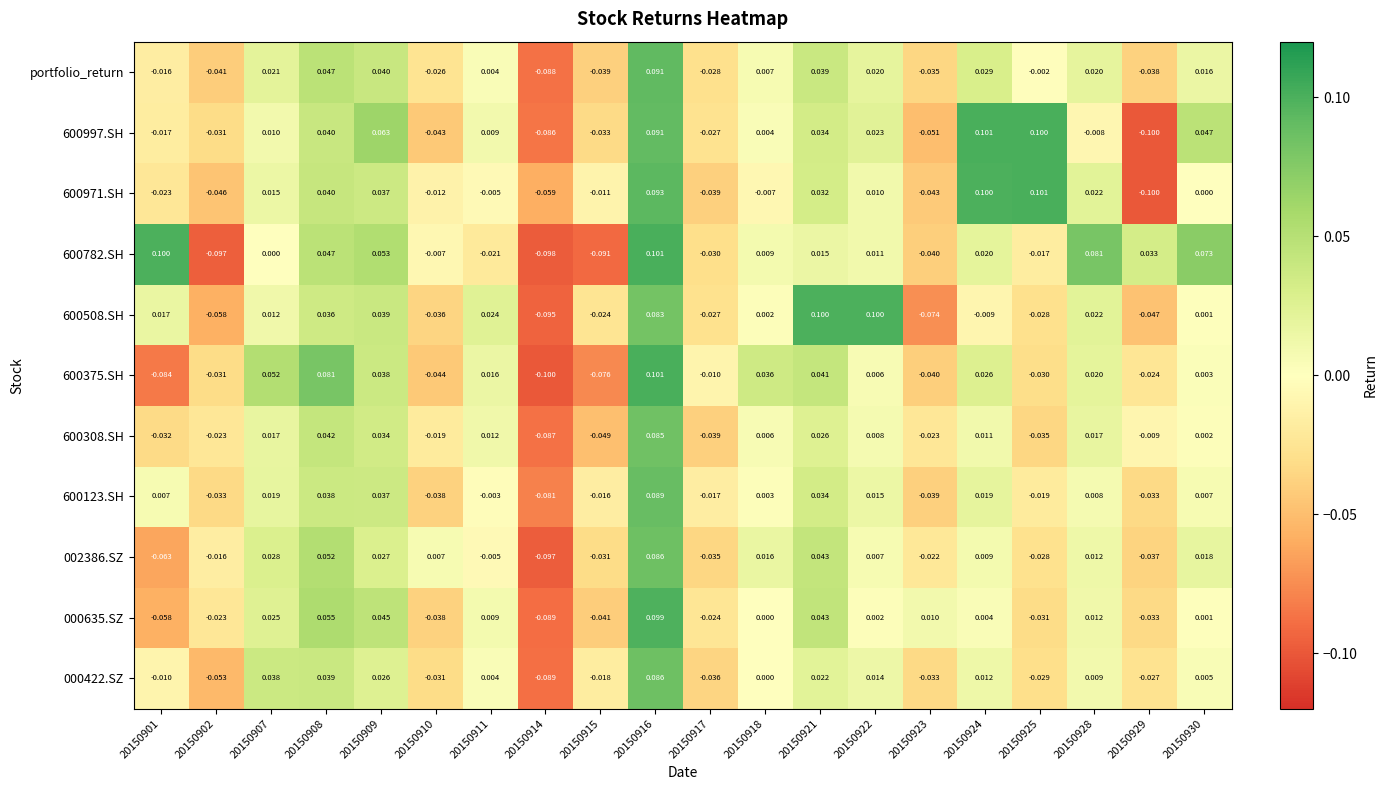

Is the value of 000422.SZ at 20150907 greater than the value of 600508.SH at 20150923?

Yes